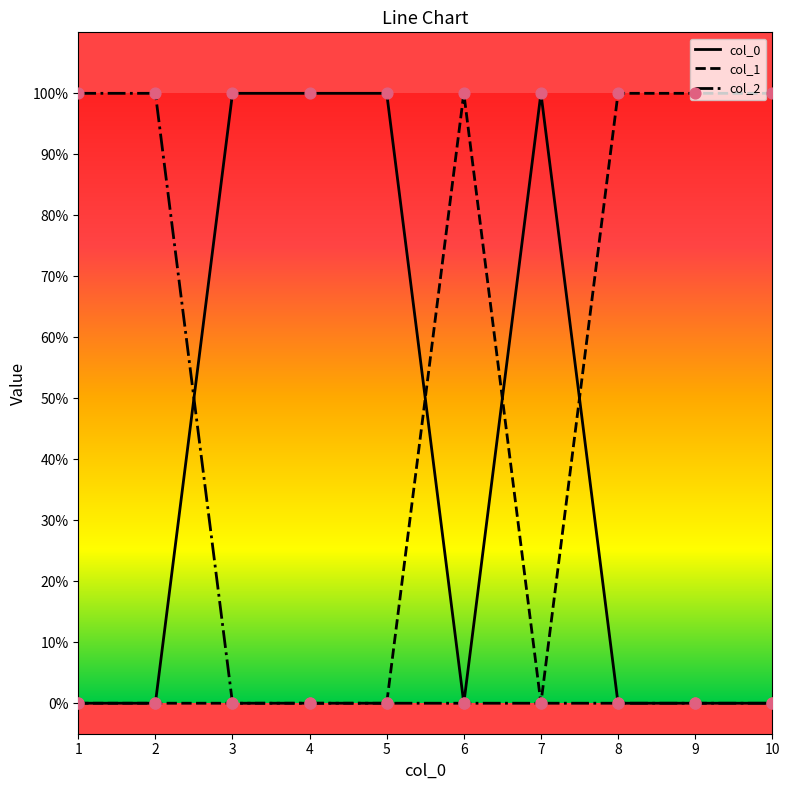

At which category is the sum across all series the highest?

1